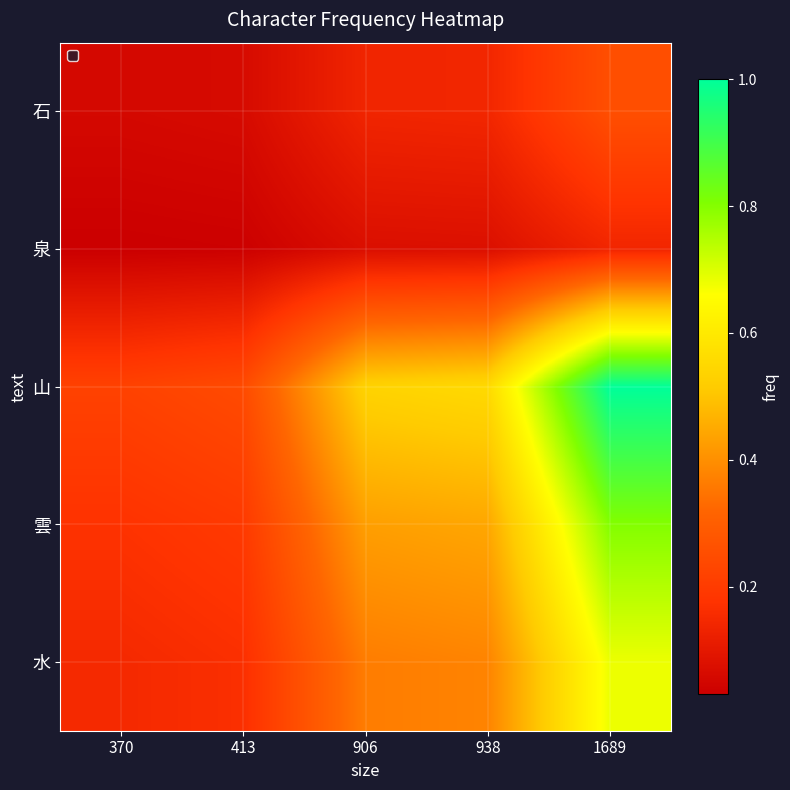

Count the number of data series in this chart.

5